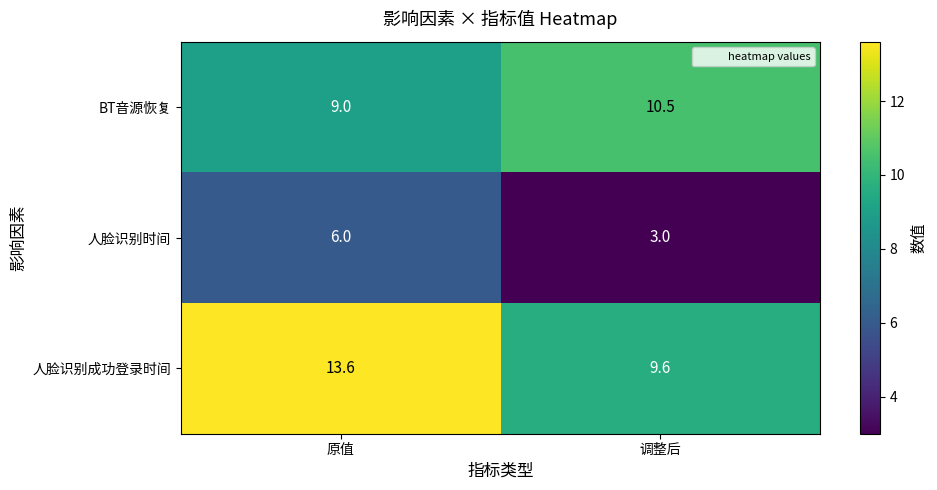

What is the difference between the maximum and minimum values in the 人脸识别时间 series?

3.0